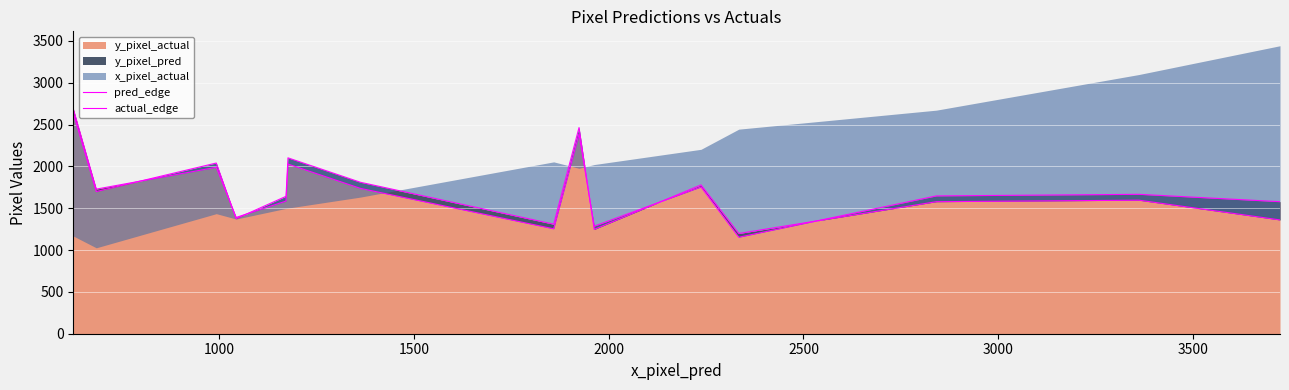

What is the maximum value for y_pixel_actual?

2688